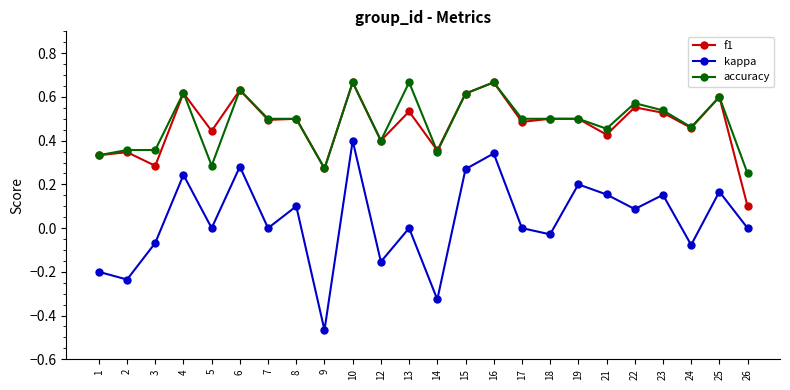

True or false: kappa and accuracy intersect in this chart.

False